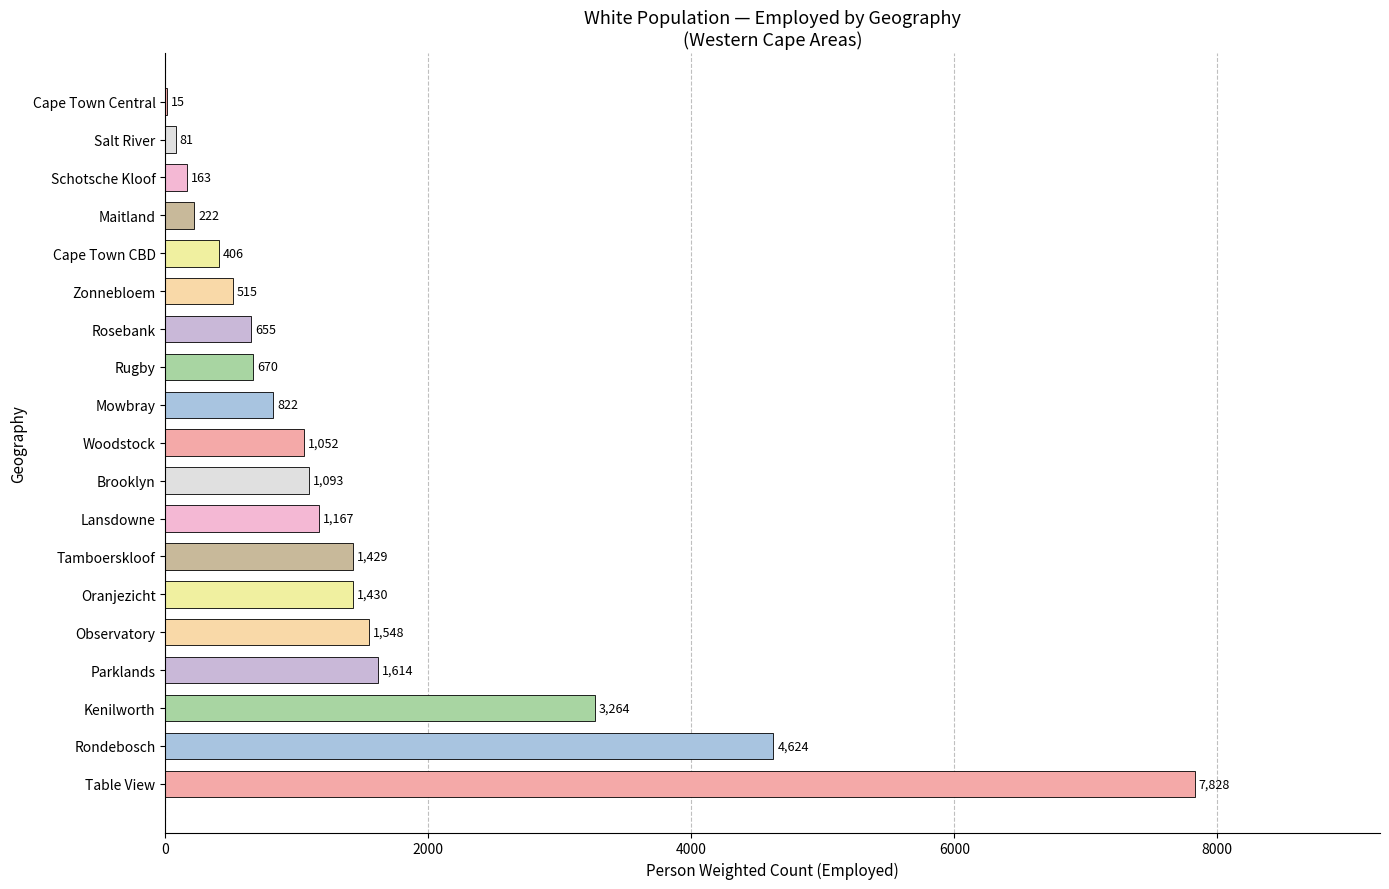

The chart shows a value of 917.7 at Oranjezicht. True or false?

False